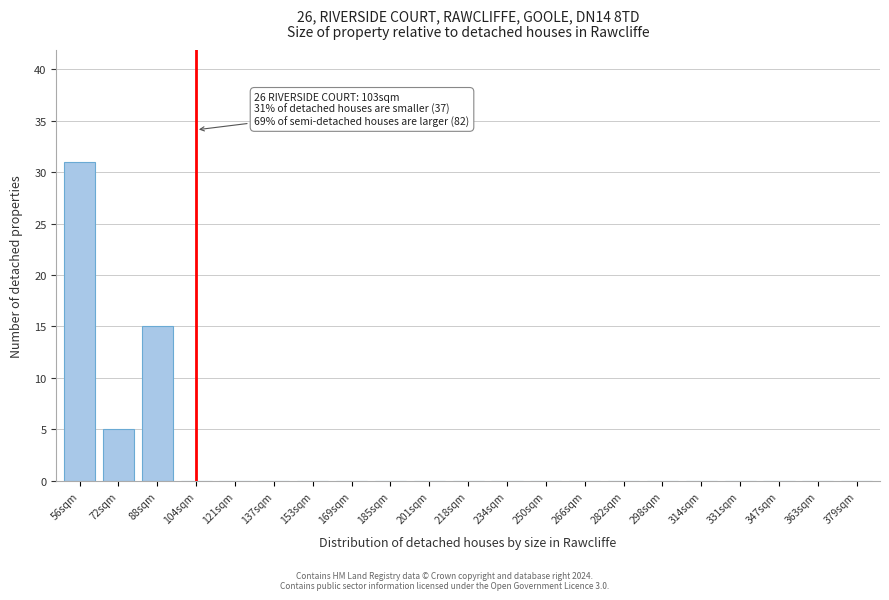

Reading left to right, transcribe all the data shown in this chart.

56sqm=31	72sqm=5	88sqm=15	104sqm=0	121sqm=0	137sqm=0	153sqm=0	169sqm=0	185sqm=0	201sqm=0	218sqm=0	234sqm=0	250sqm=0	266sqm=0	282sqm=0	298sqm=0	314sqm=0	331sqm=0	347sqm=0	363sqm=0	379sqm=0